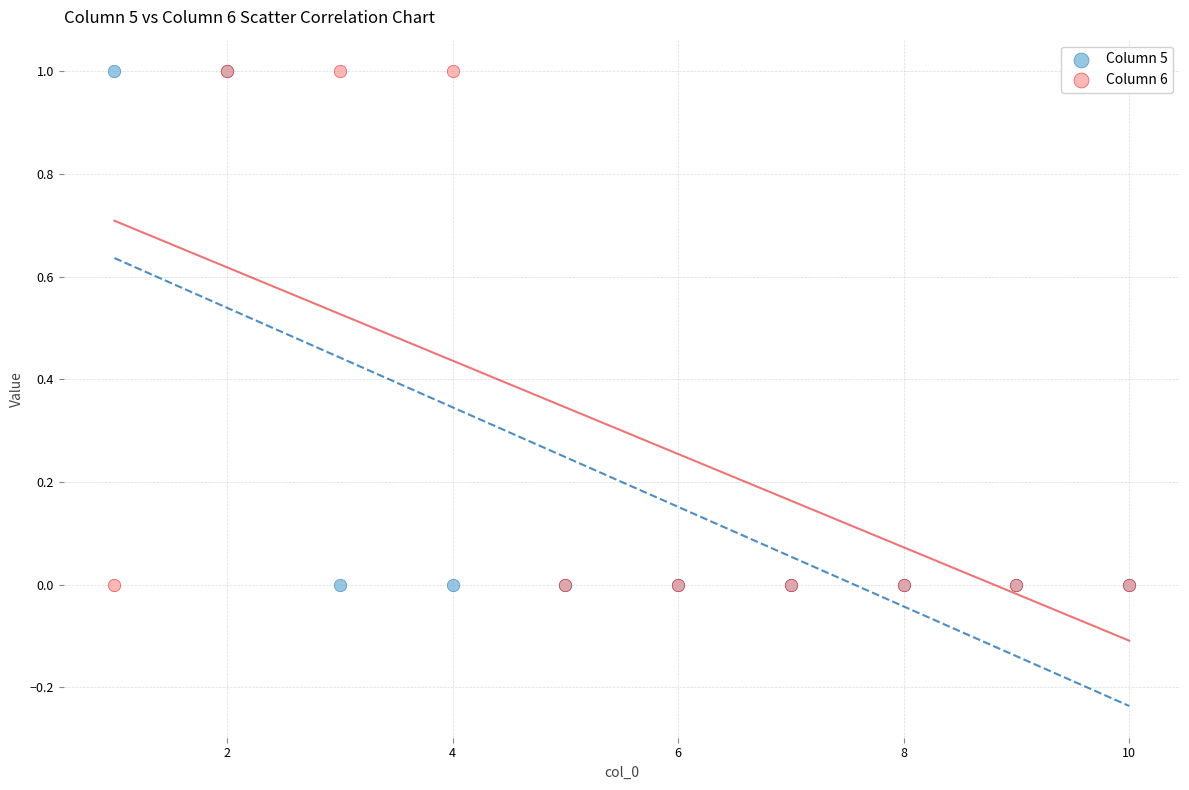

What are all the series names shown in the legend?

Column 5, Column 6